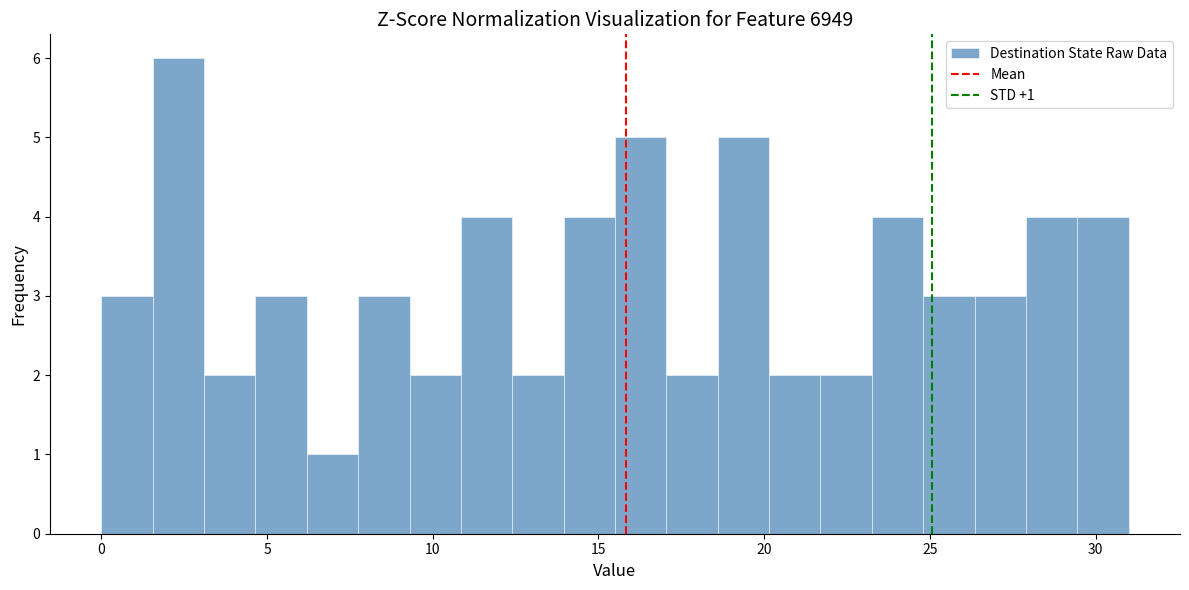

Read against the x-axis, roughly where is the centre of the tallest bar?

2.5